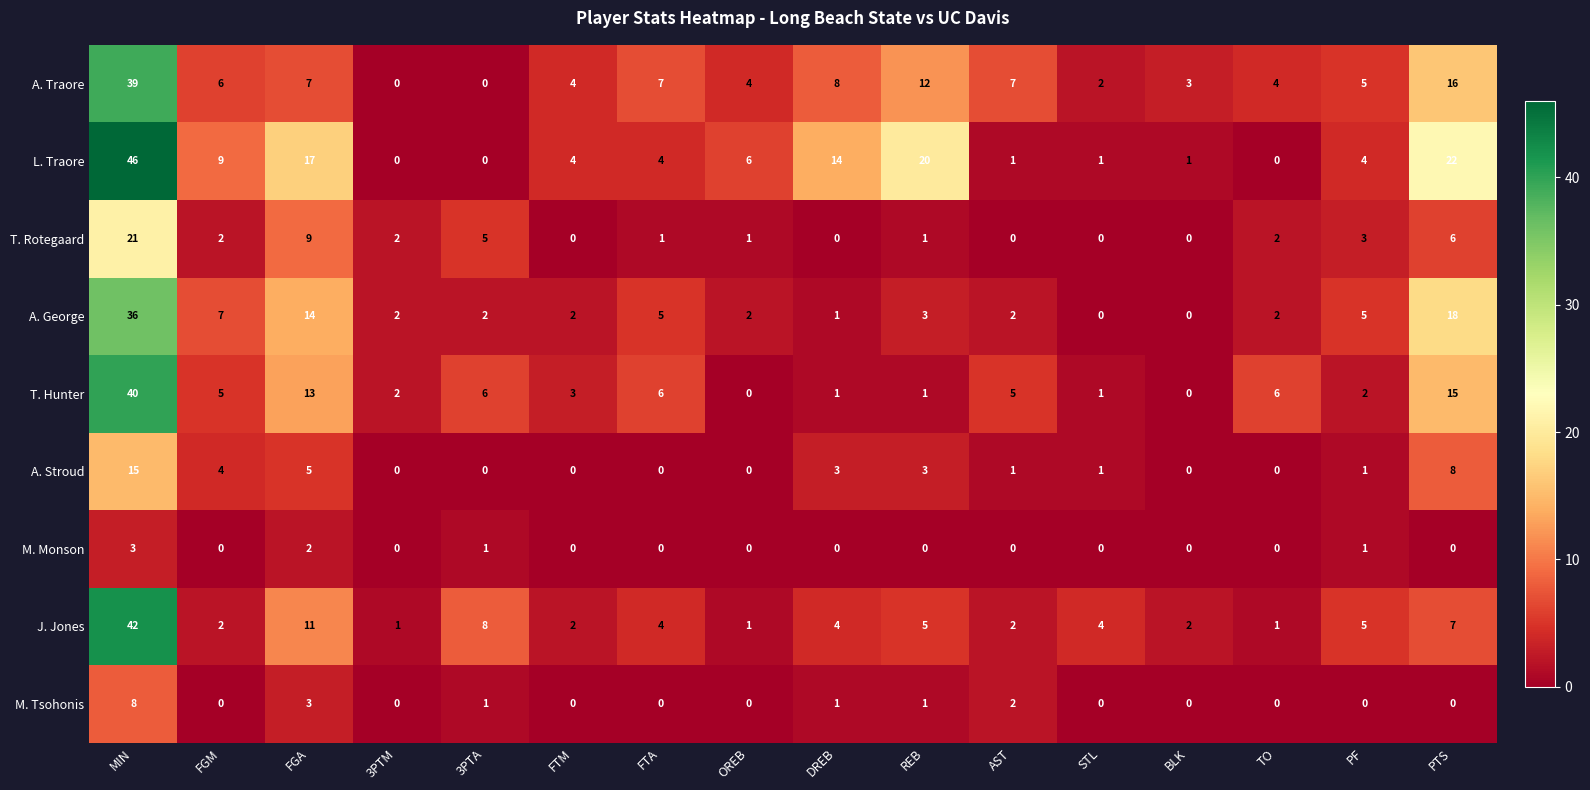

List the series in order of their peak value, lowest first.

M. Monson, M. Tsohonis, A. Stroud, T. Rotegaard, A. George, A. Traore, T. Hunter, J. Jones, L. Traore